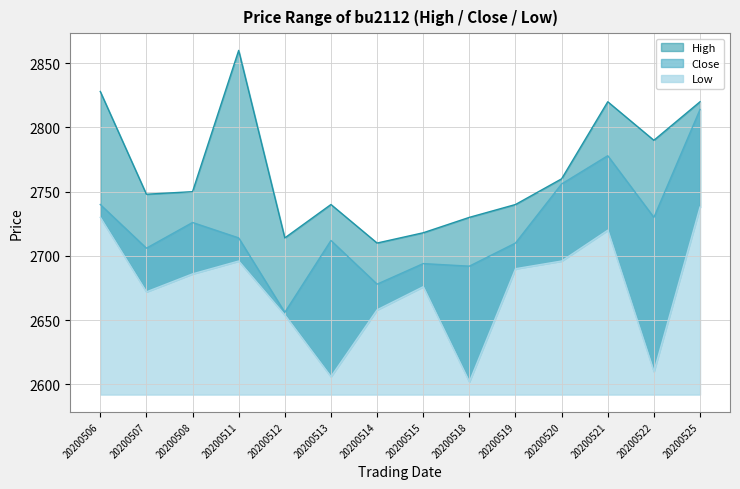

True or false: Close has a value of 3854 at 20200513.

False